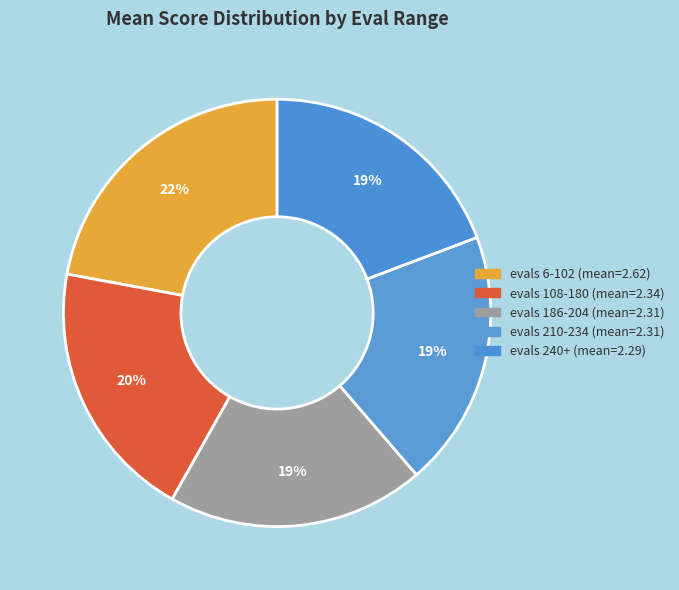

What percentage is the evals 108-180 slice, to the nearest percent?

20%